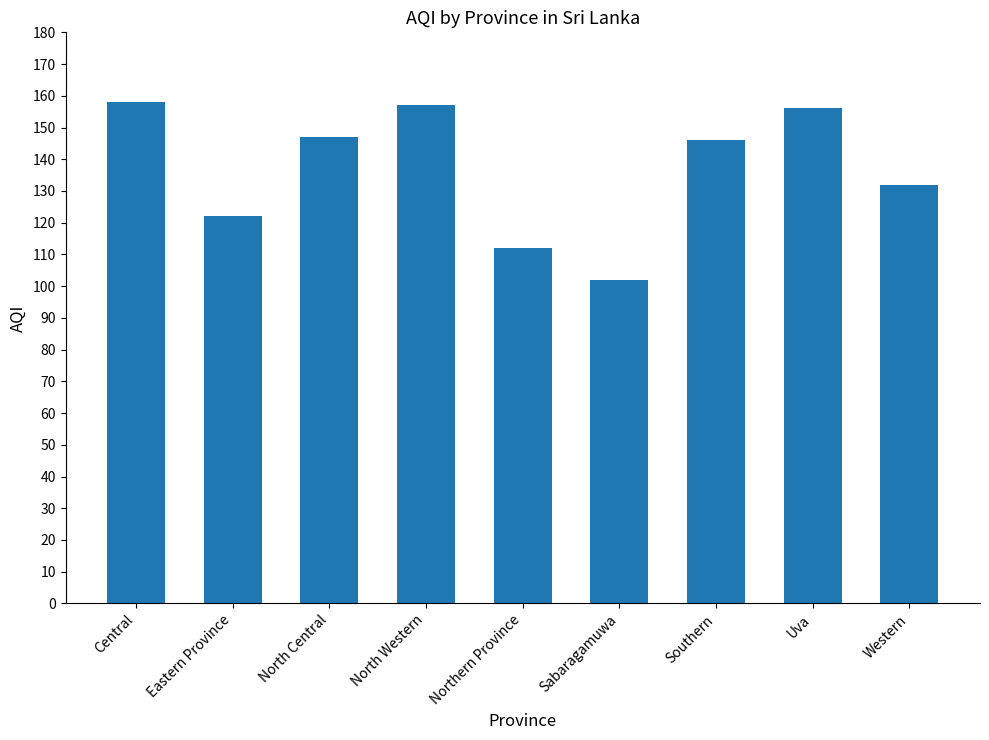

Reading right to left, extract all data points from this chart.

Western=132	Uva=156	Southern=146	Sabaragamuwa=102	Northern Province=112	North Western=157	North Central=147	Eastern Province=122	Central=158